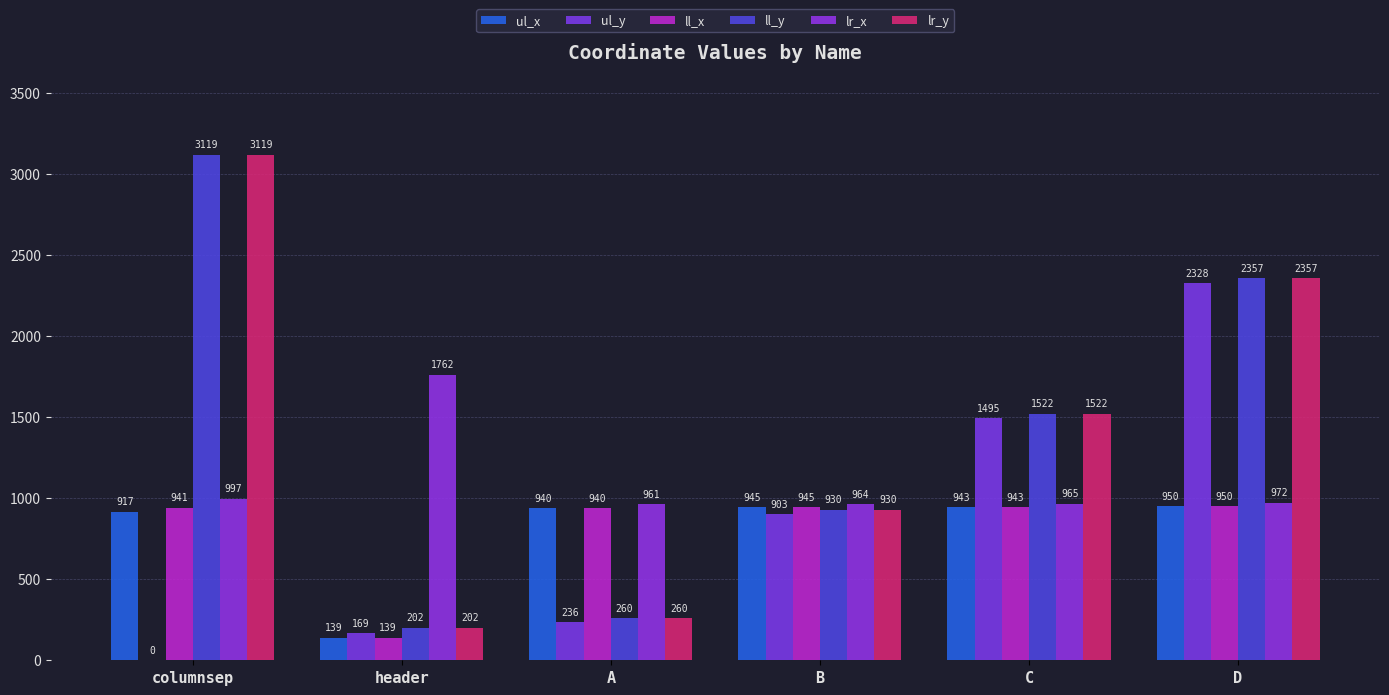

What is the total value across all series at D?

9914